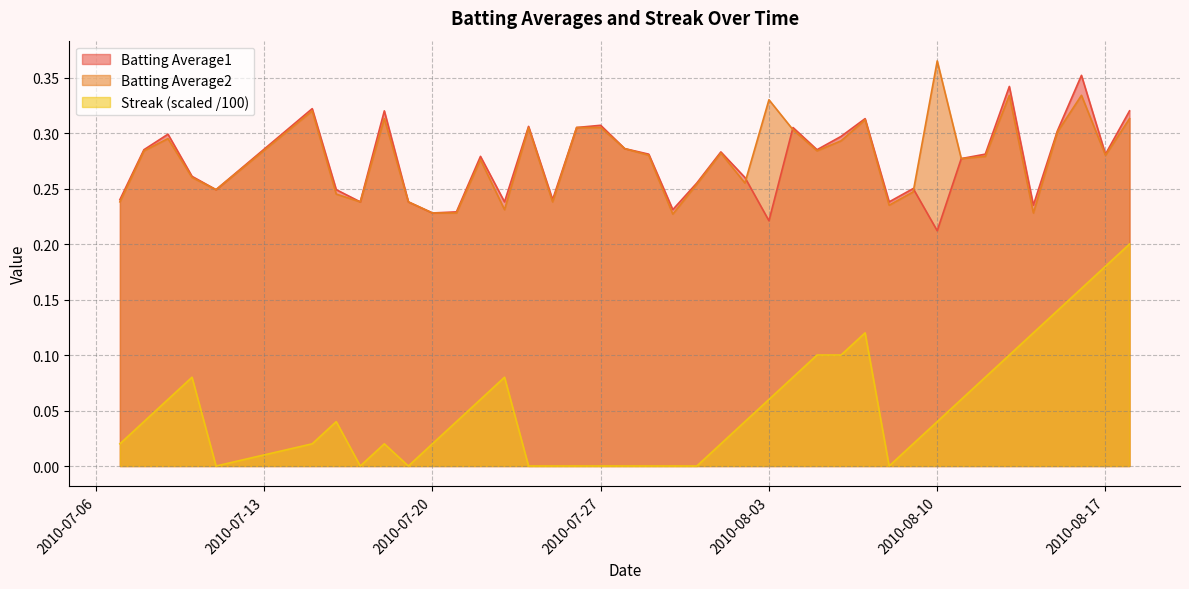

True or false: Batting Average1 and Streak intersect in this chart.

False